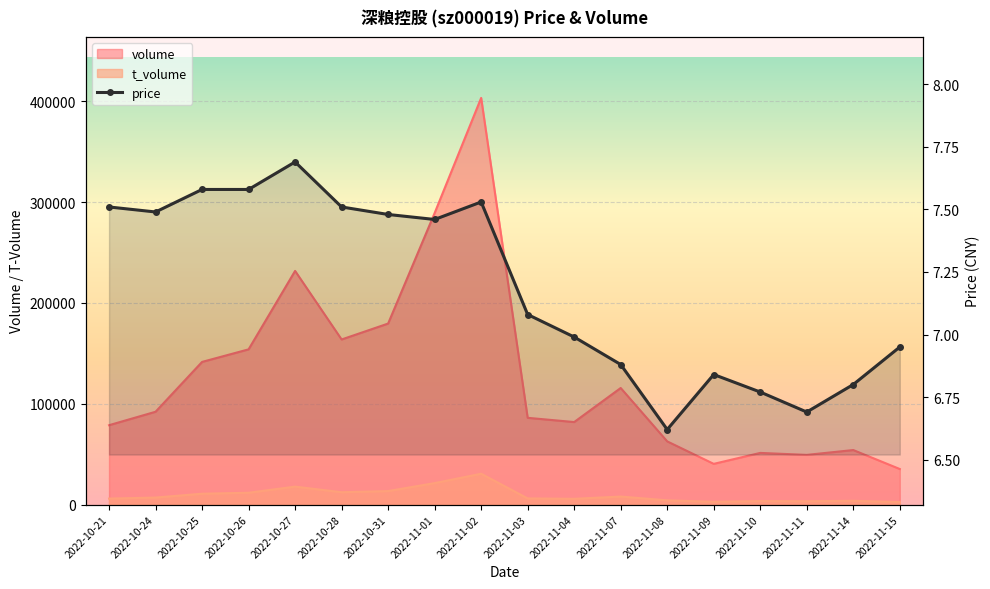

How many data points does each series have?

18